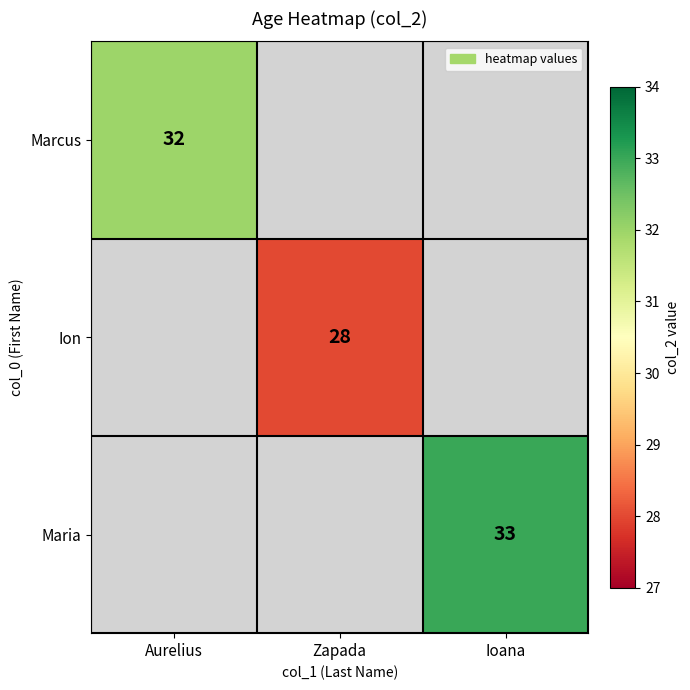

Is the value of Maria at Ioana greater than the value of Marcus at Aurelius?

Yes